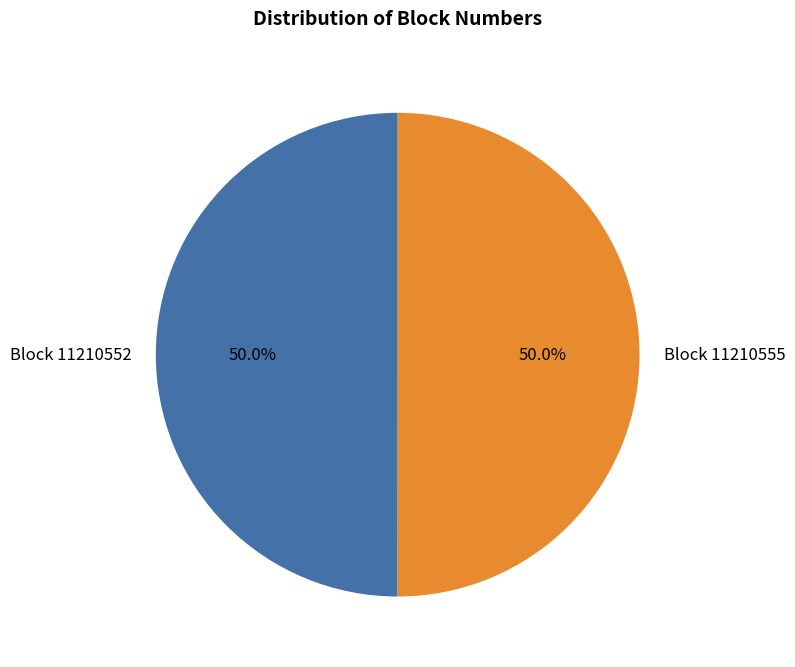

To the nearest percent, what is the average slice percentage?

50%